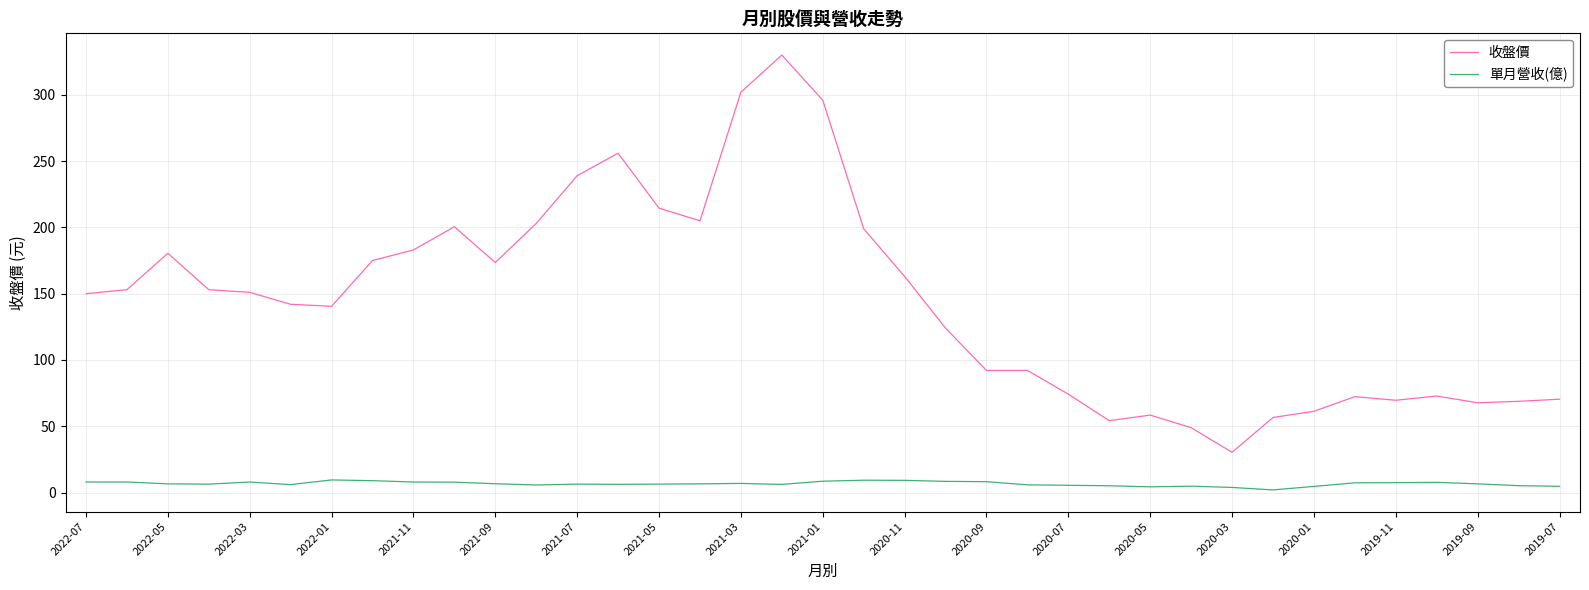

Rank the series by their average value, from lowest to highest.

單月營收(億), 收盤價